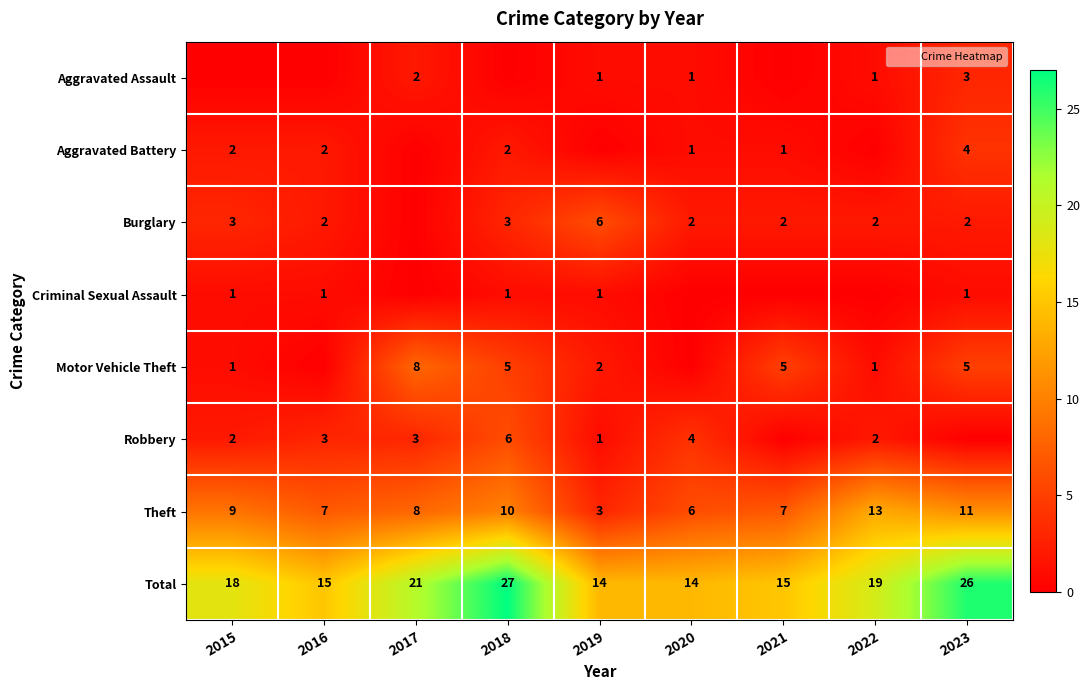

What is the greatest value displayed?

27